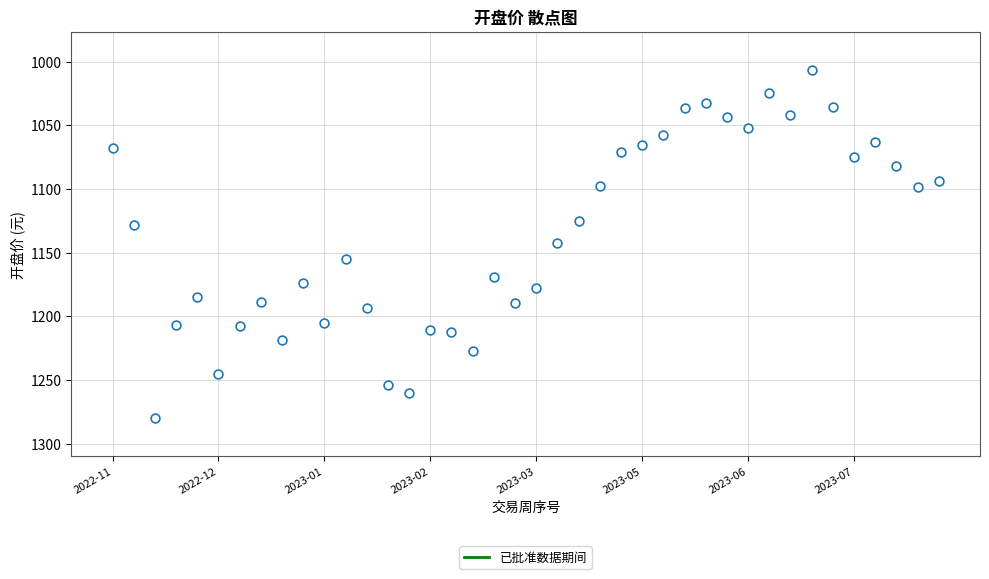

What is the range of Y values (max minus min)?

273.4